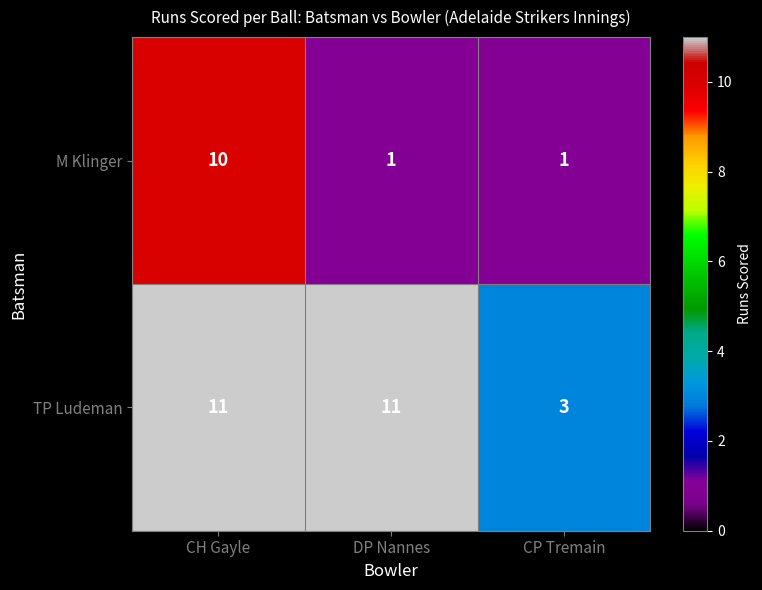

How many values in the M Klinger series exceed 1?

1